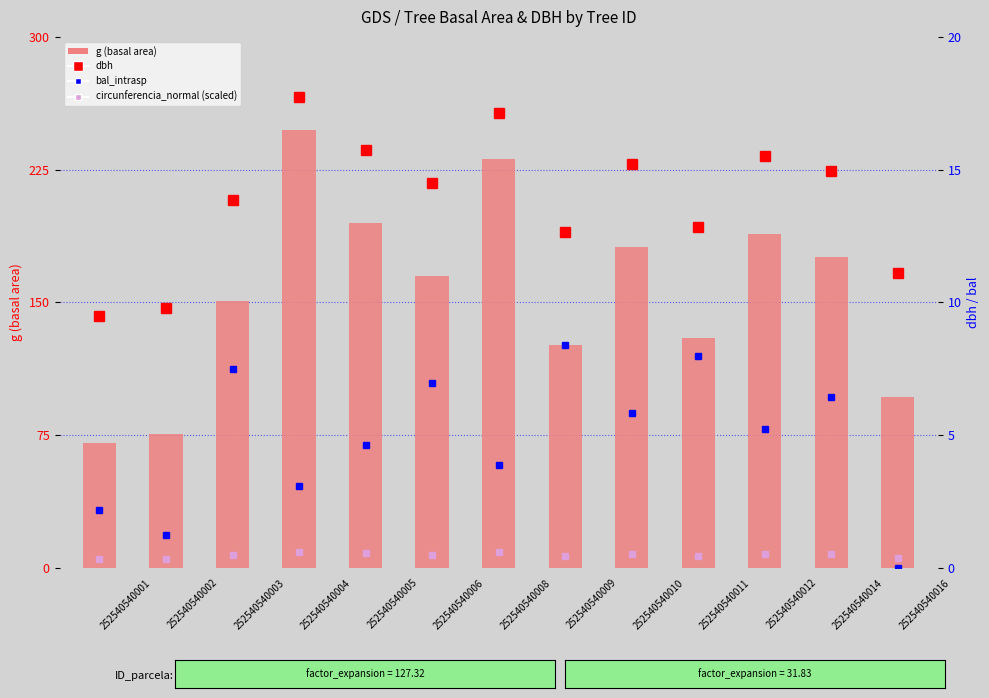

What is the spread (max minus min) of values at 252540540005?

190.2